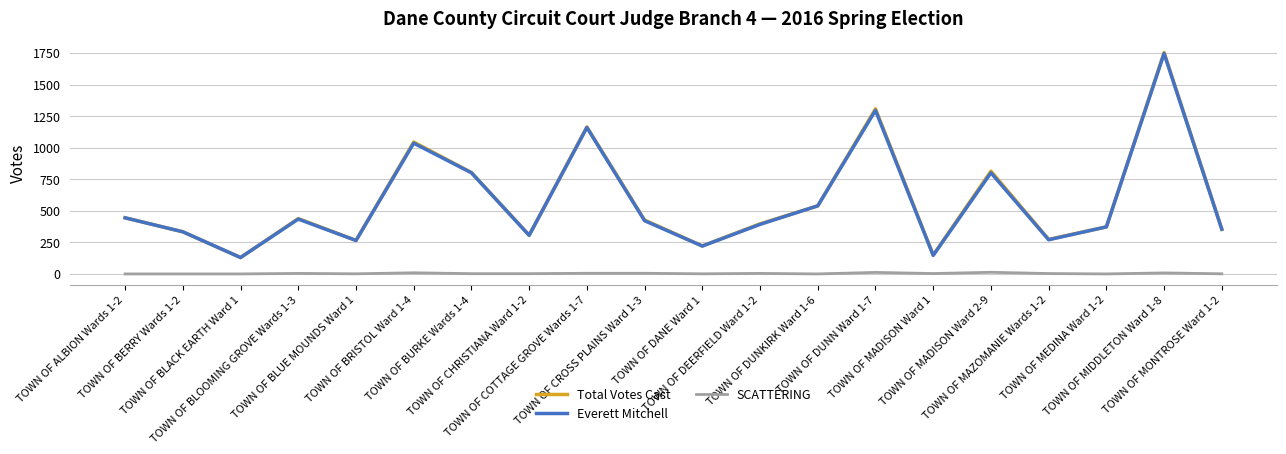

At how many categories does at least one series exceed 935?

4